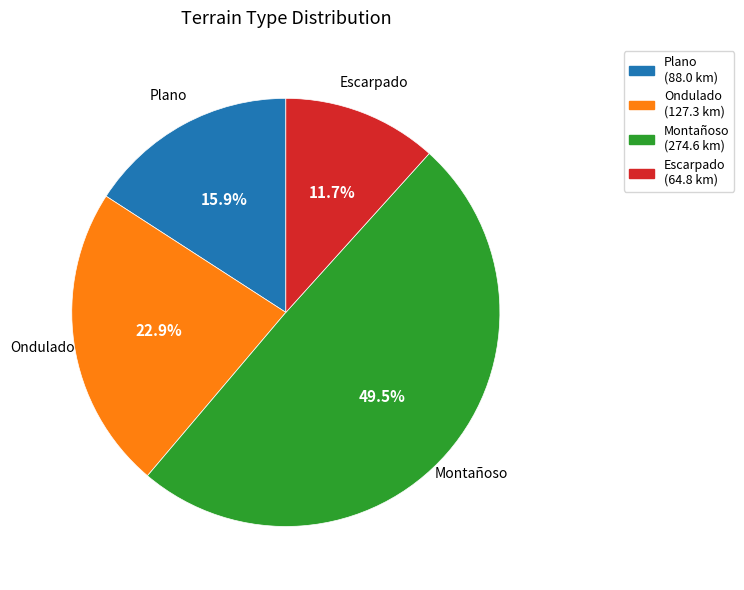

Between Ondulado and Escarpado, which is larger?

Ondulado